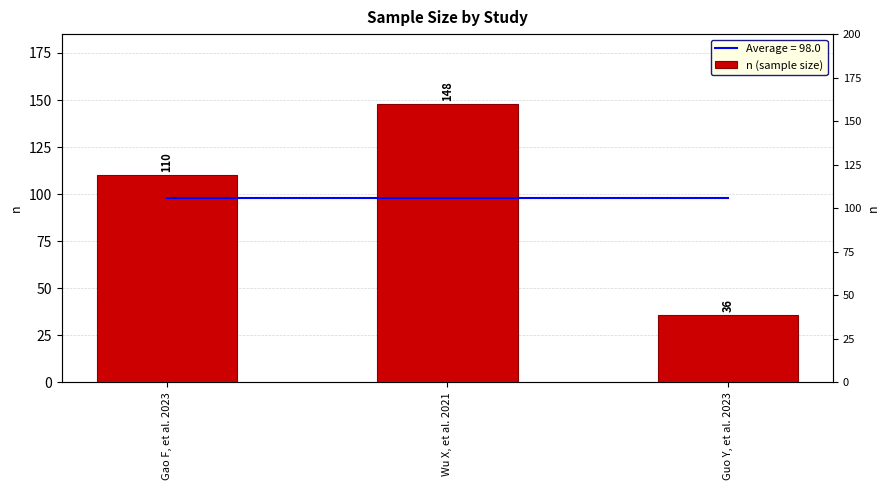

How many data points are less than 110?

1